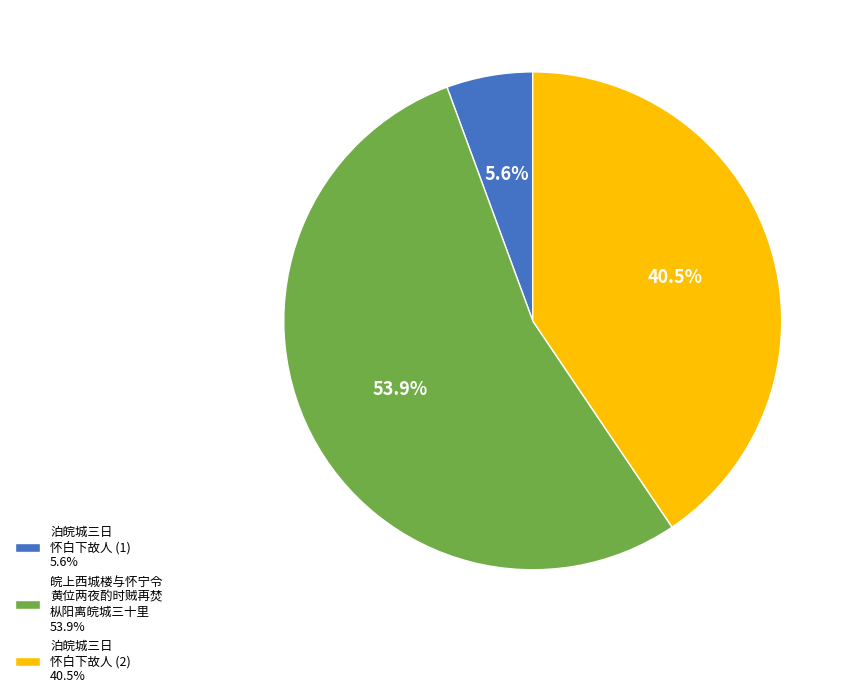

Is there any slice that represents more than half of the pie?

Yes